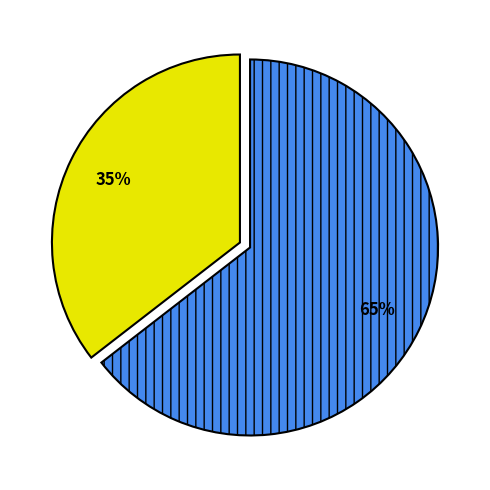

Is there any slice that represents more than half of the pie?

Yes